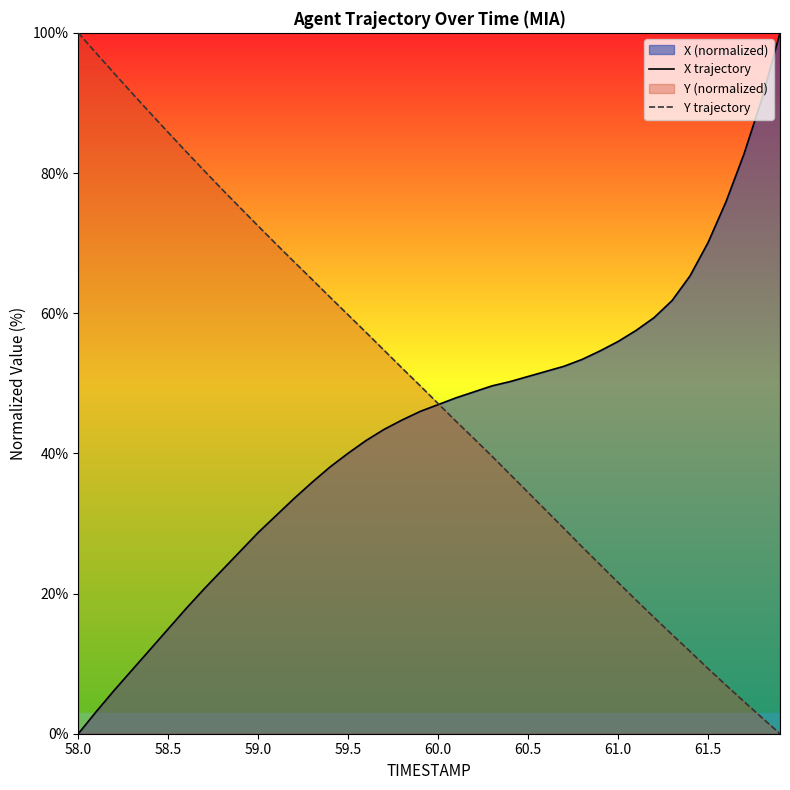

Is it true that Y trajectory equals 9.3 at 61.5?

True